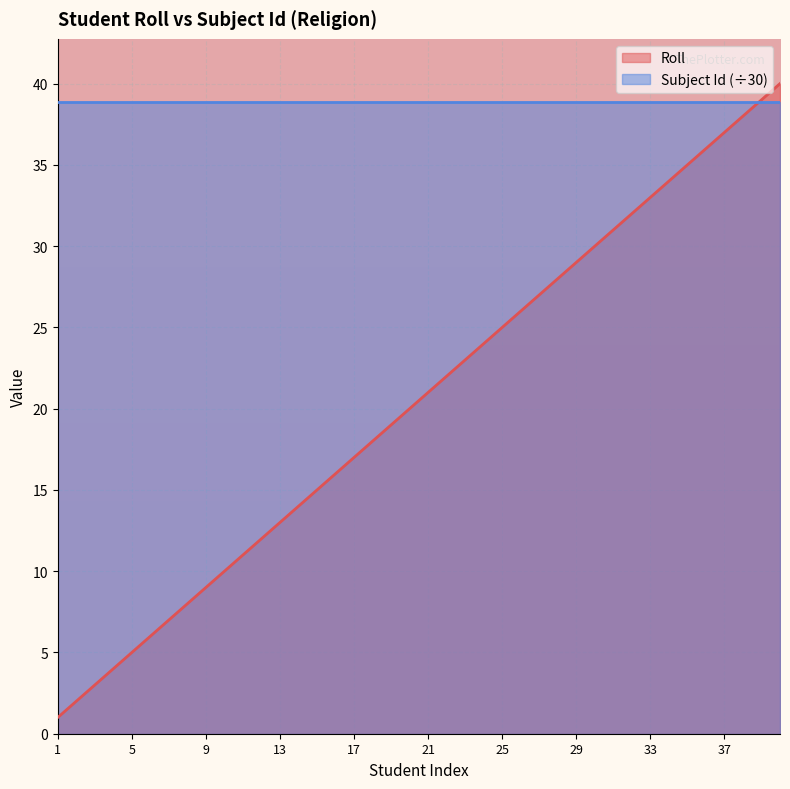

What is the difference between the second highest and minimum values?

38